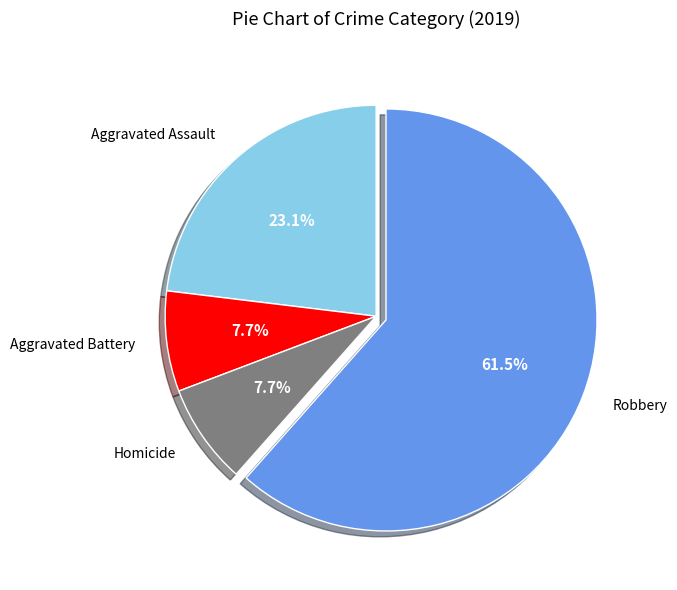

Count the number of slices in the pie.

4